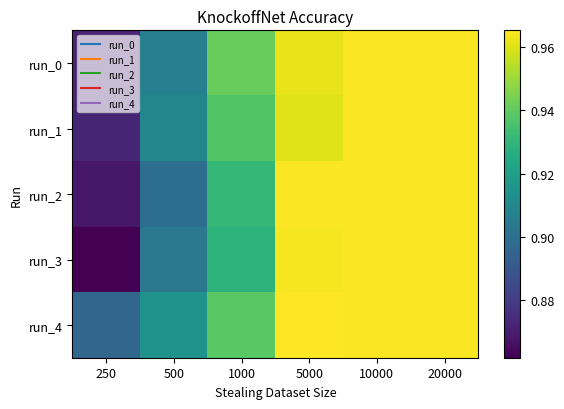

At which category does the chart reach its peak across all series?

5000